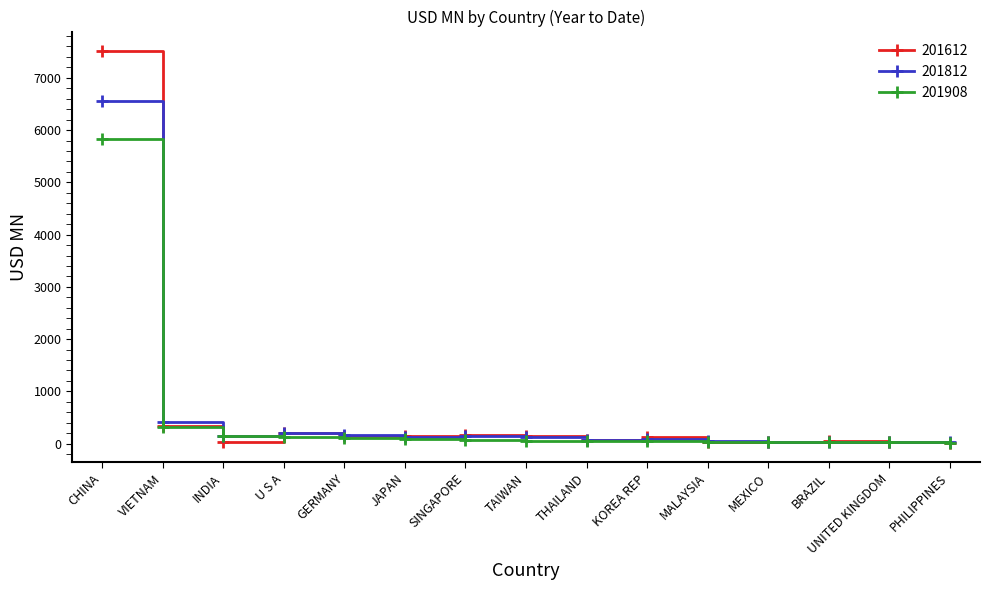

Does the chart have visible grid lines?

No